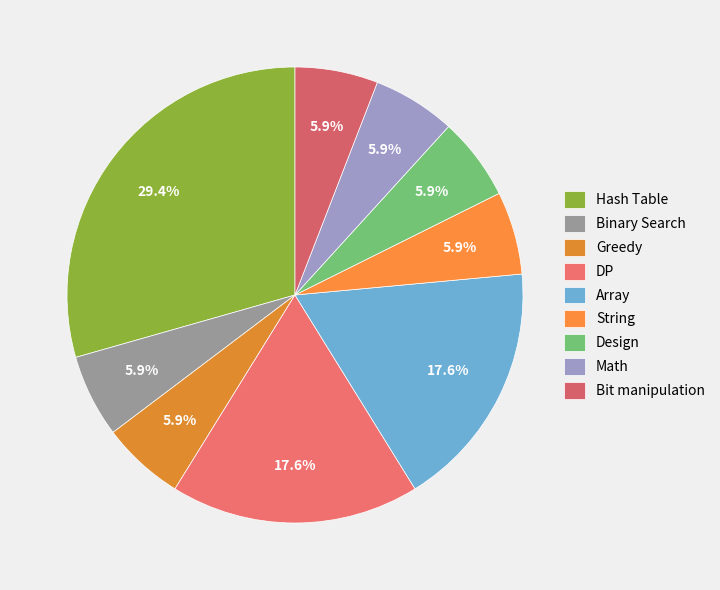

What portion of the pie excludes String?

94.1%